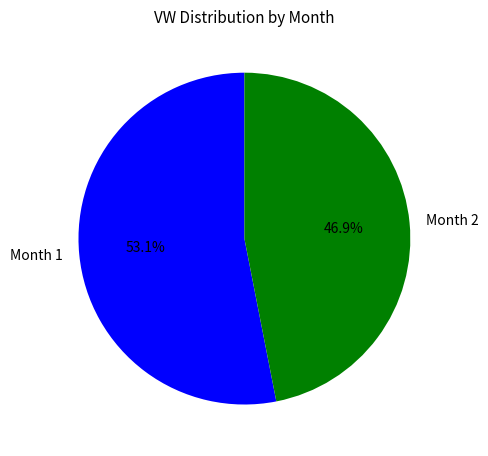

How much of the chart is everything except Month 2?

53.1%